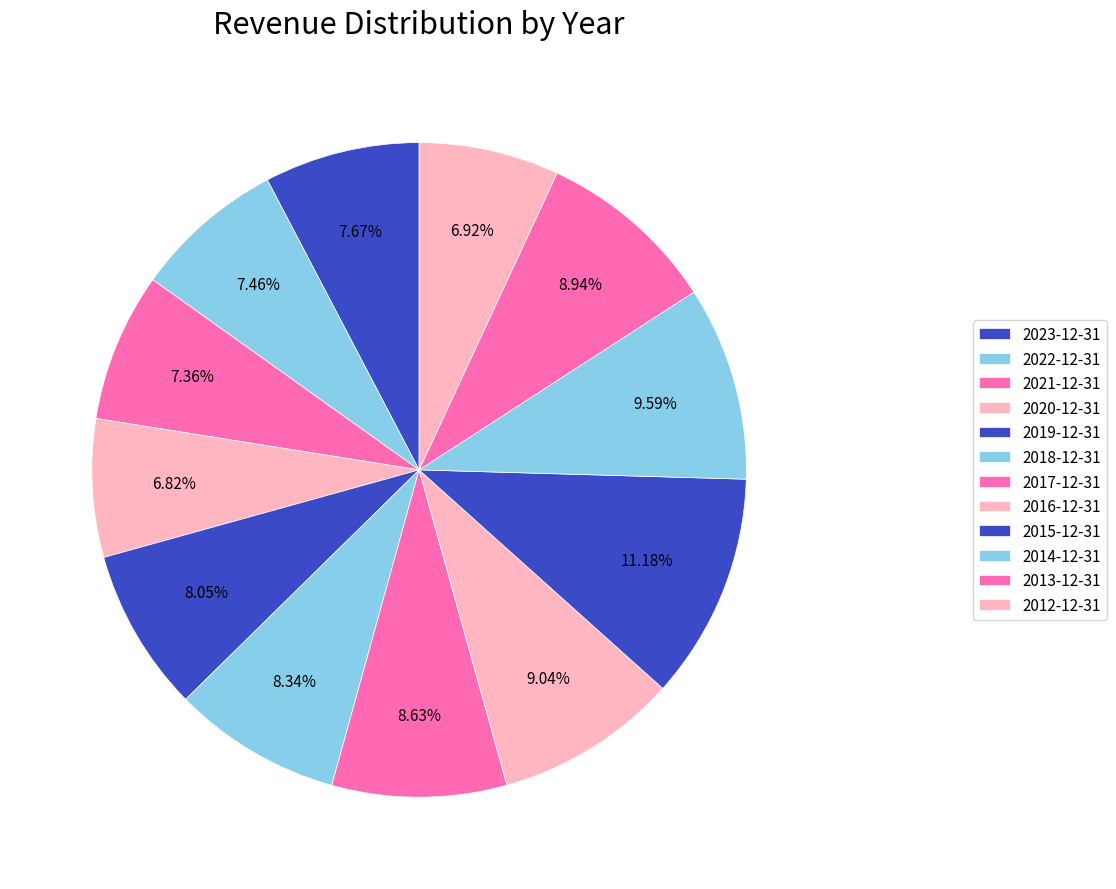

Is it true that 2023-12-31 is 15% of the pie?

False